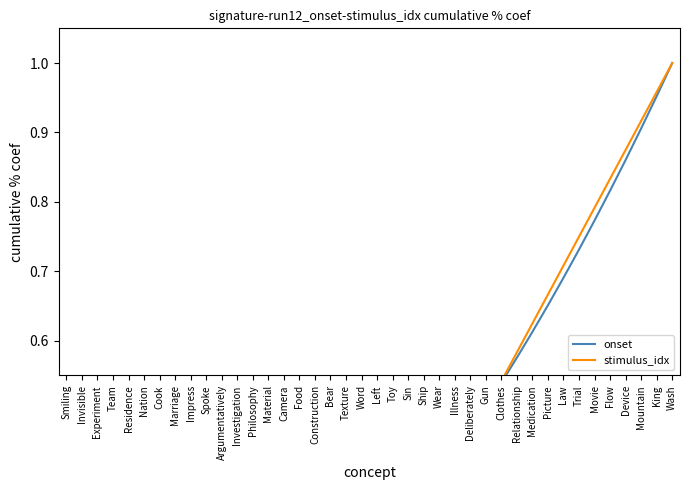

At which label is onset closest to 0?

Smiling